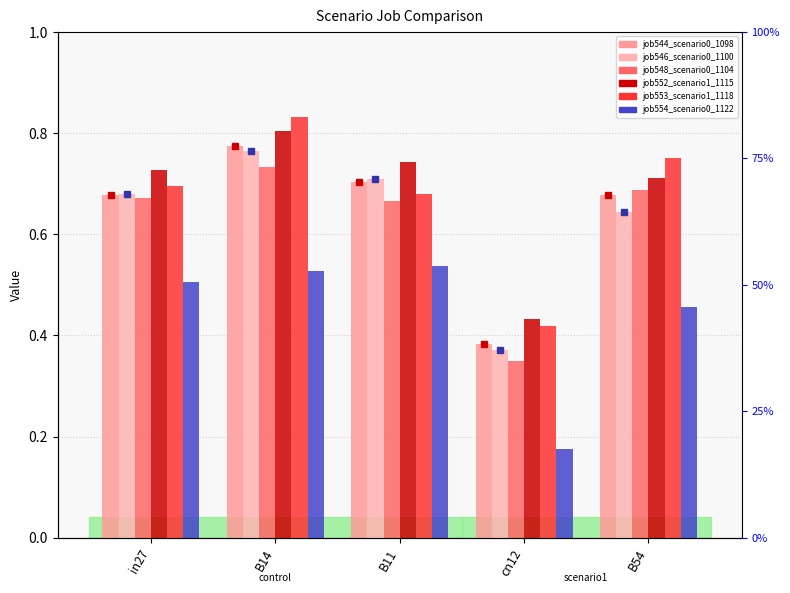

What is the average value of the job552_scenario1_1115 series?

0.7